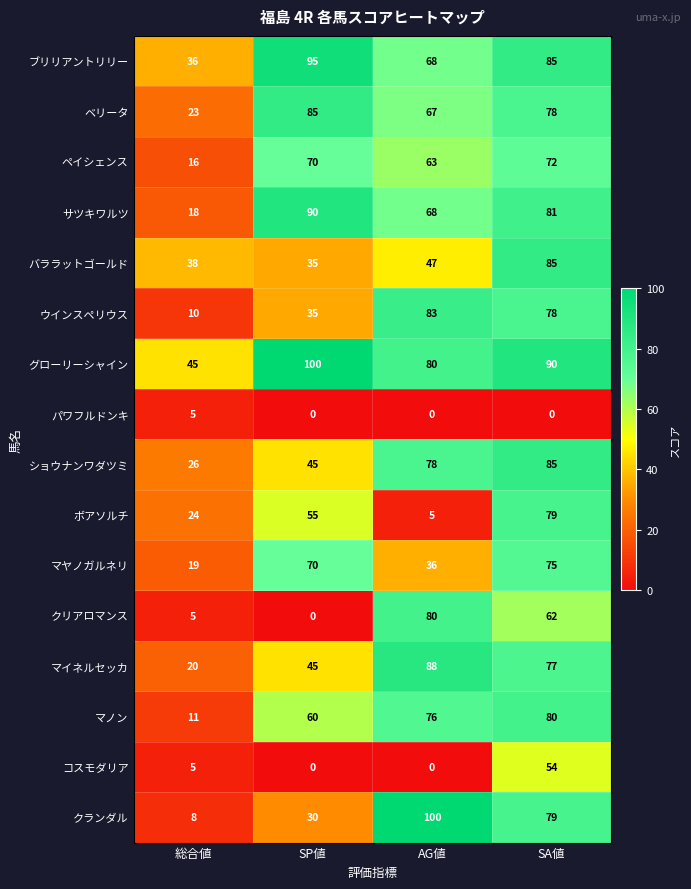

What is the approximate value of バララットゴールド at SP値?

35